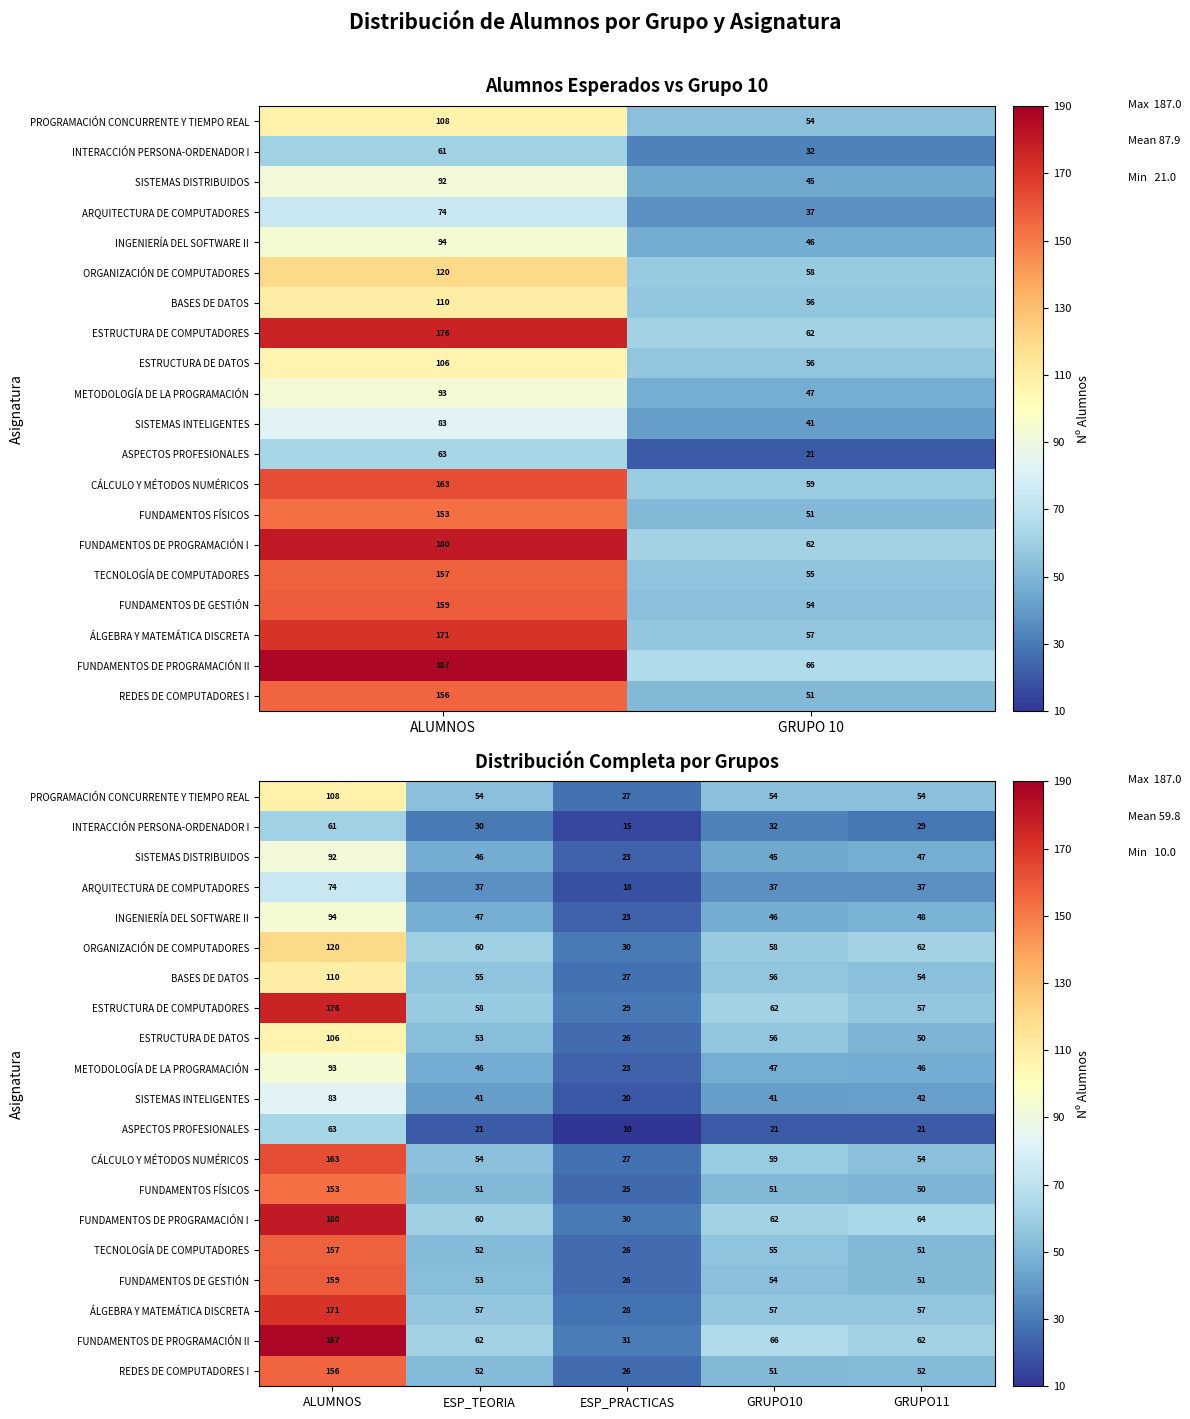

What is the average value of the CÁLCULO Y MÉTODOS NUMÉRICOS series?

71